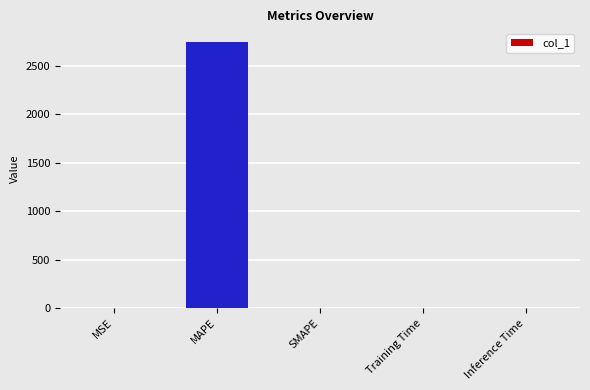

What is the maximum value shown in the chart?

2747.8